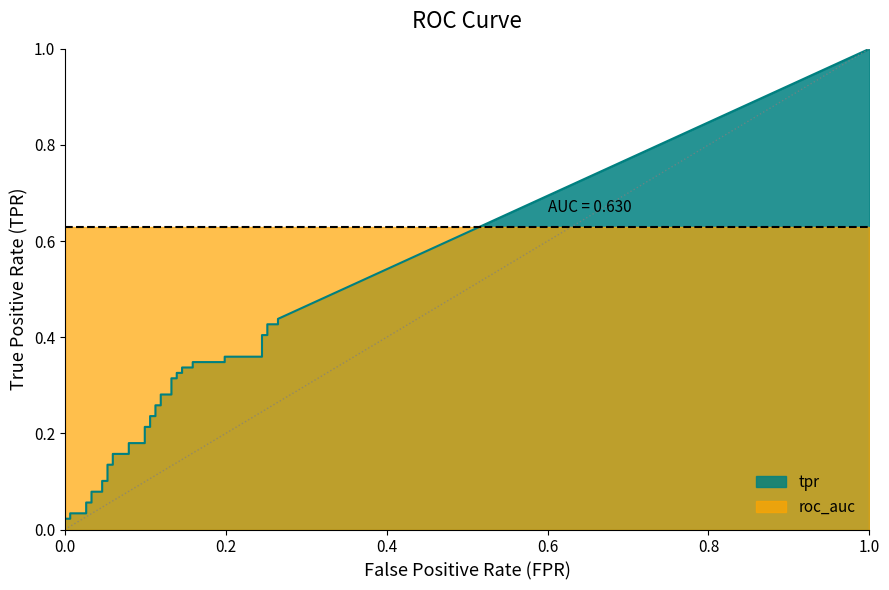

How many data points does each series have?

40